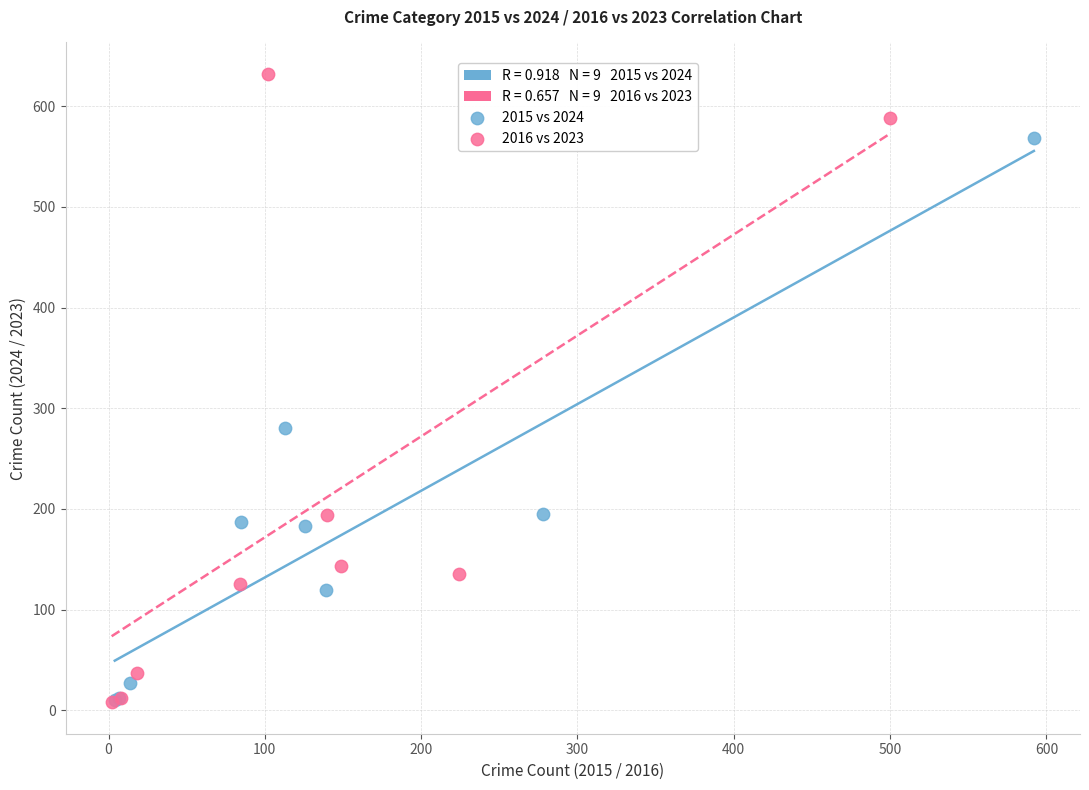

Which series has the widest spread of Y values?

2016 vs 2023